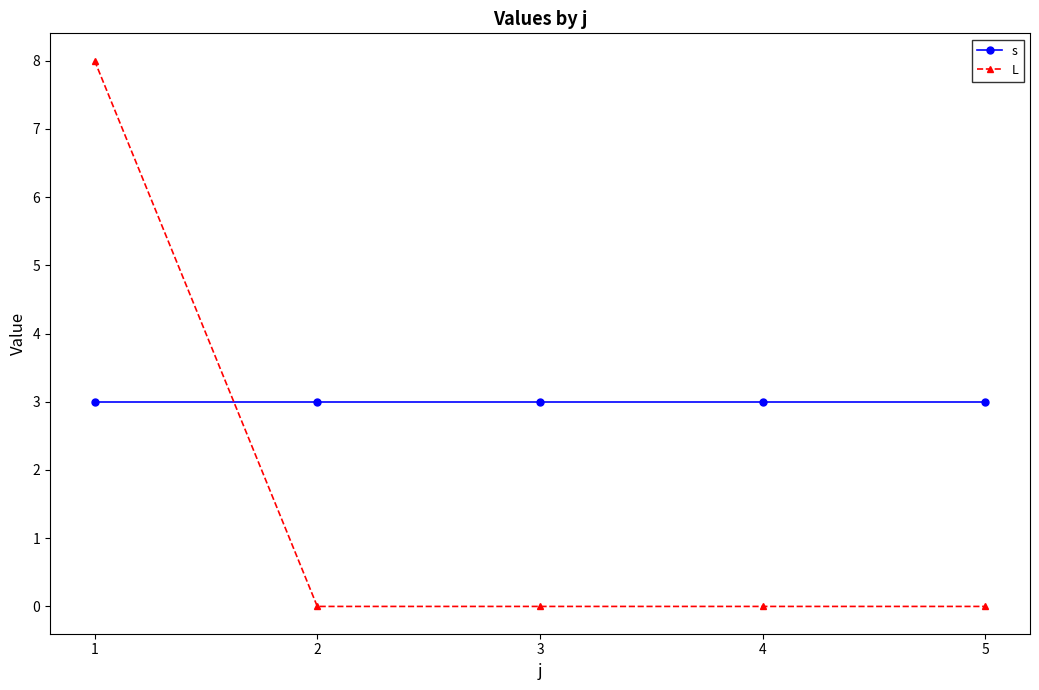

True or false: L has more than 1 interior local peaks.

False